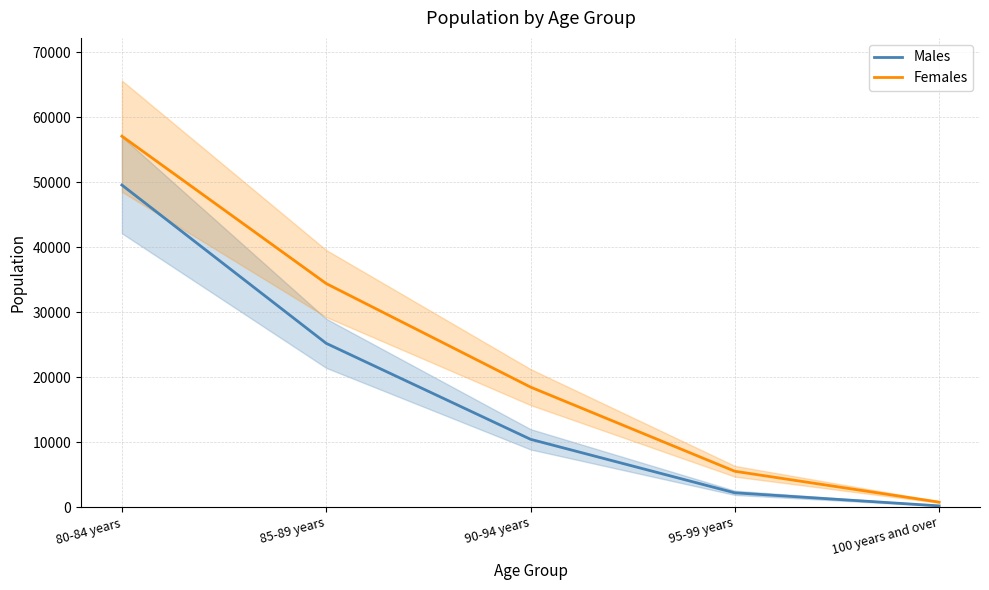

At how many categories does at least one series exceed 19014?

2